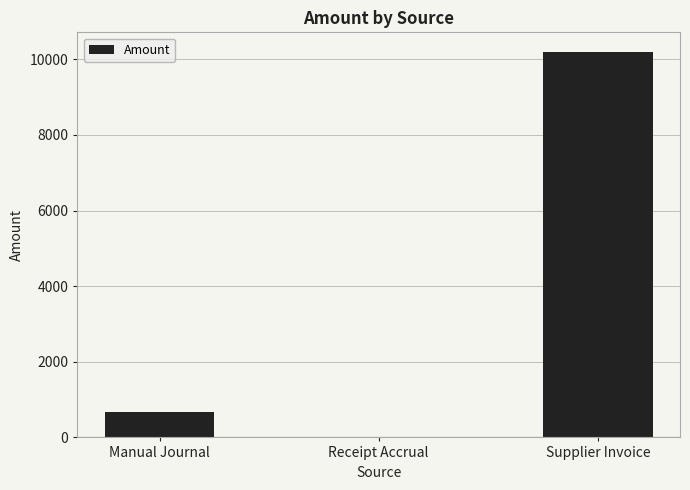

How many categories are shown in the chart?

3